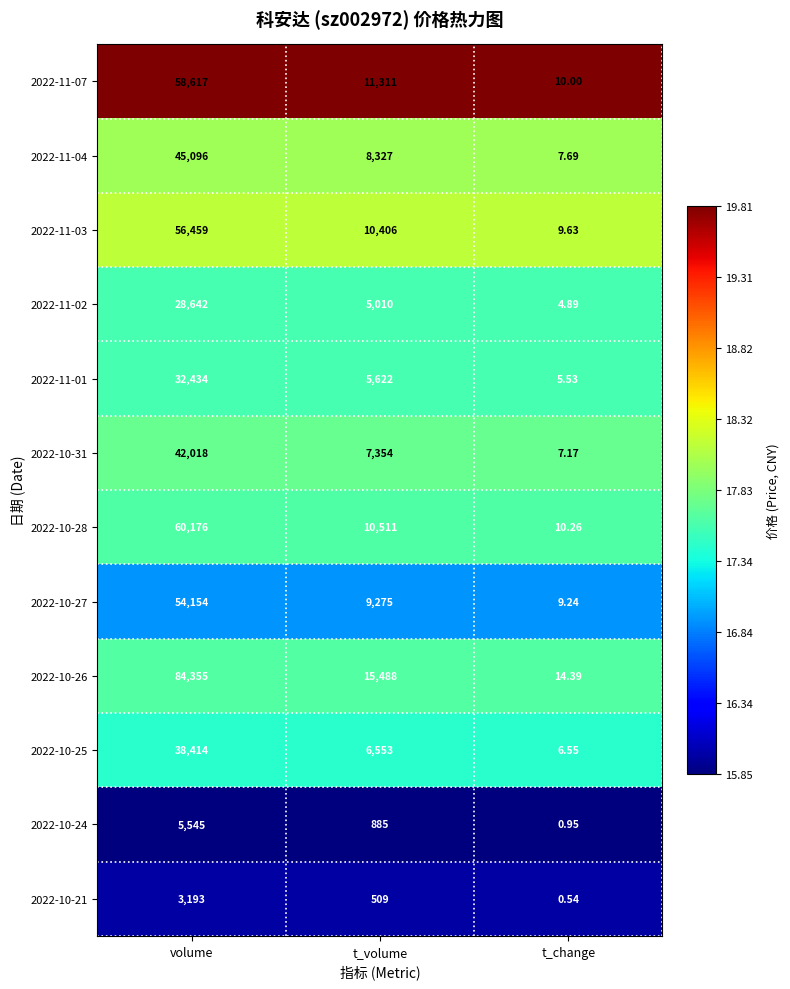

At how many categories does at least one series exceed 18?

2